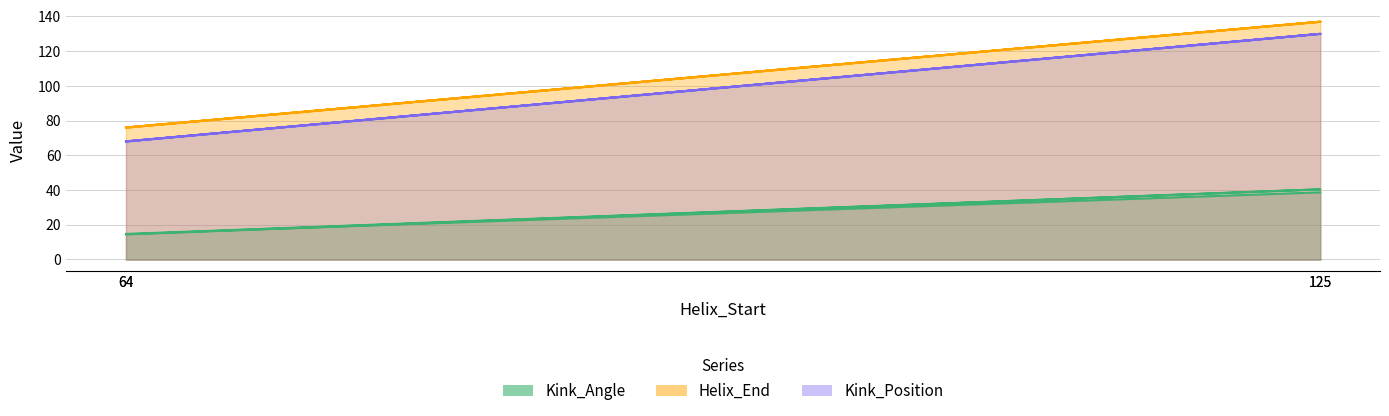

Does the chart display data point markers on the line(s)?

No